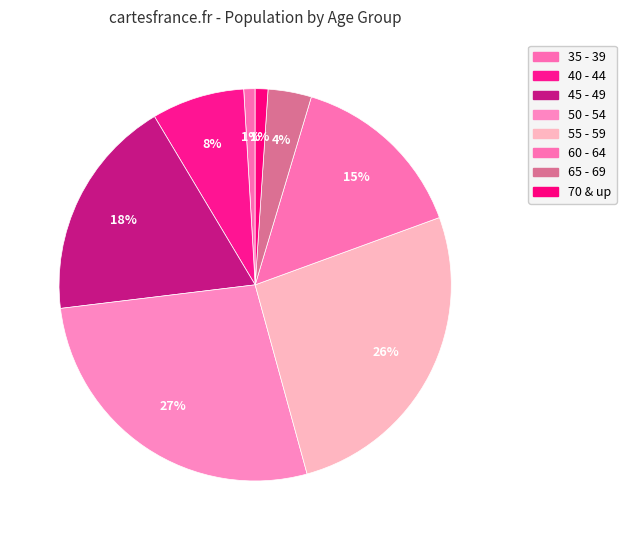

To the nearest percent, what percentage of the pie is 55 - 59?

26%